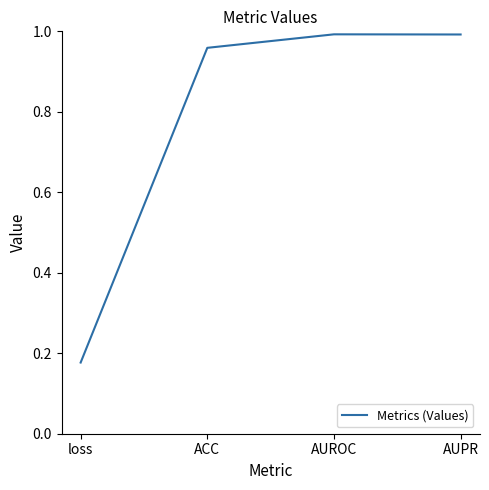

Where is the first local maximum?

AUROC